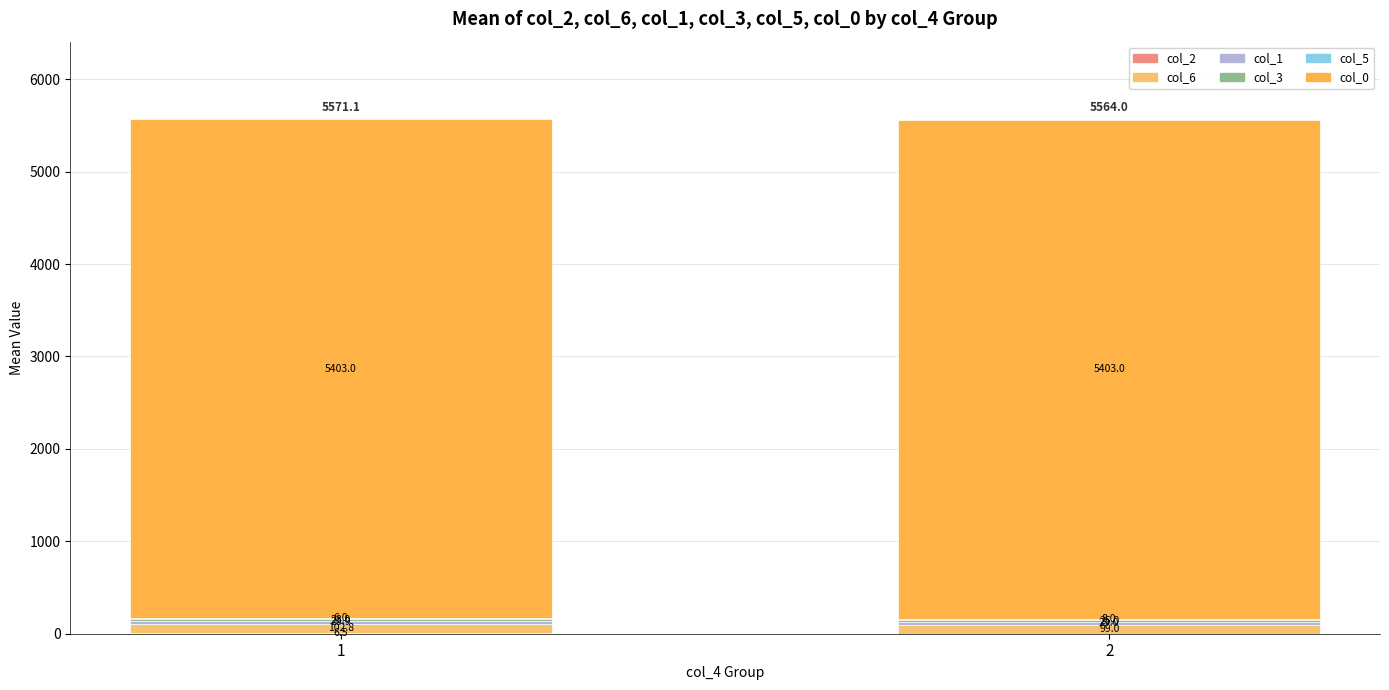

How many distinct data groups are displayed?

6